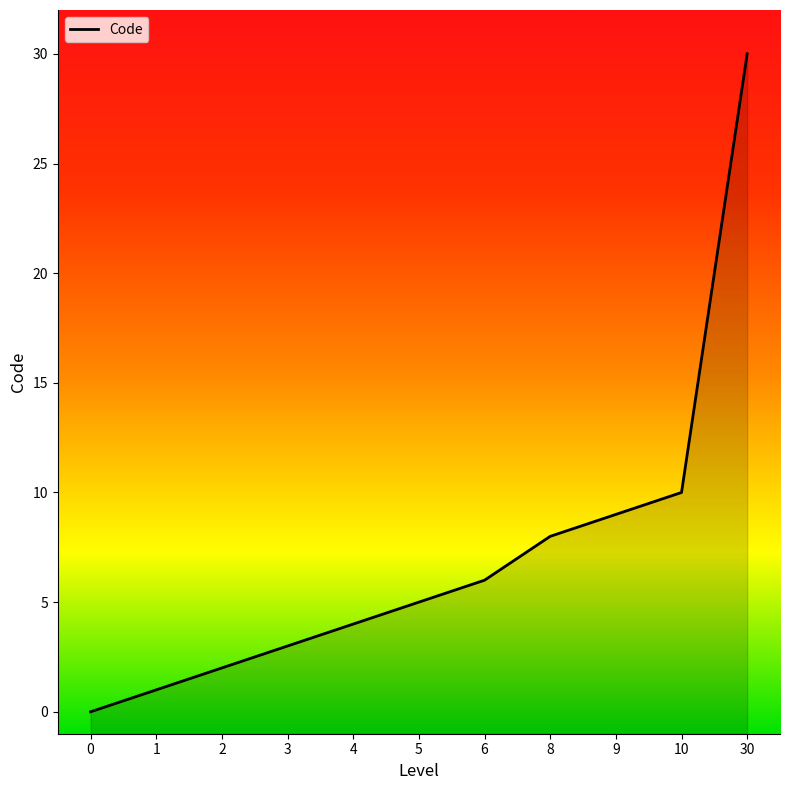

What is the average value?

7